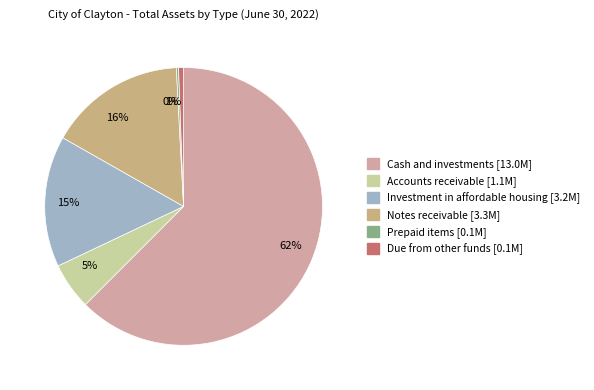

To the nearest percent, what portion does 16% represent?

16%